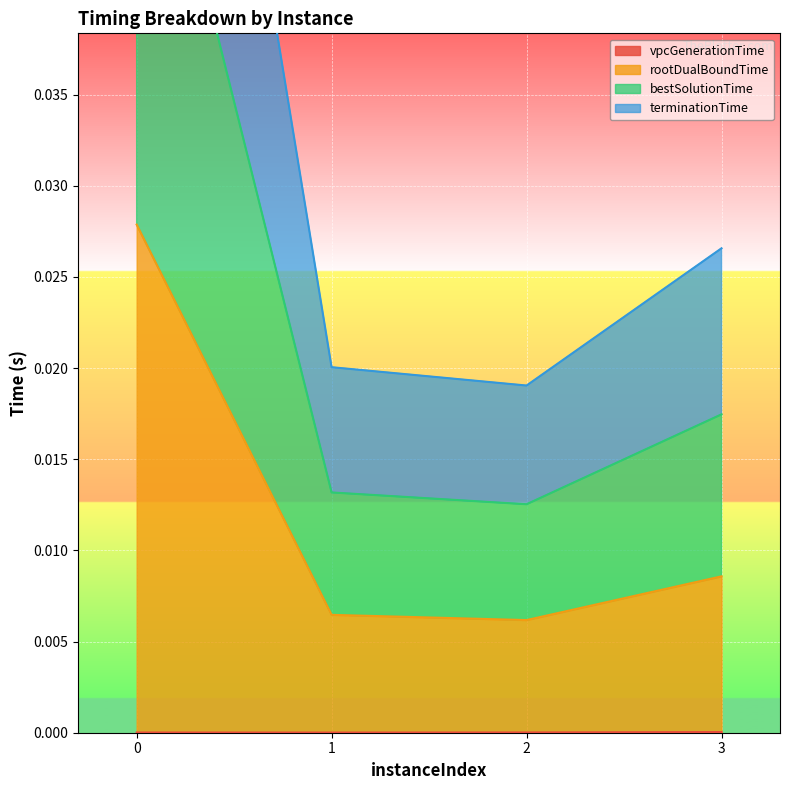

True or false: rootDualBoundTime and terminationTime cross at least once.

False